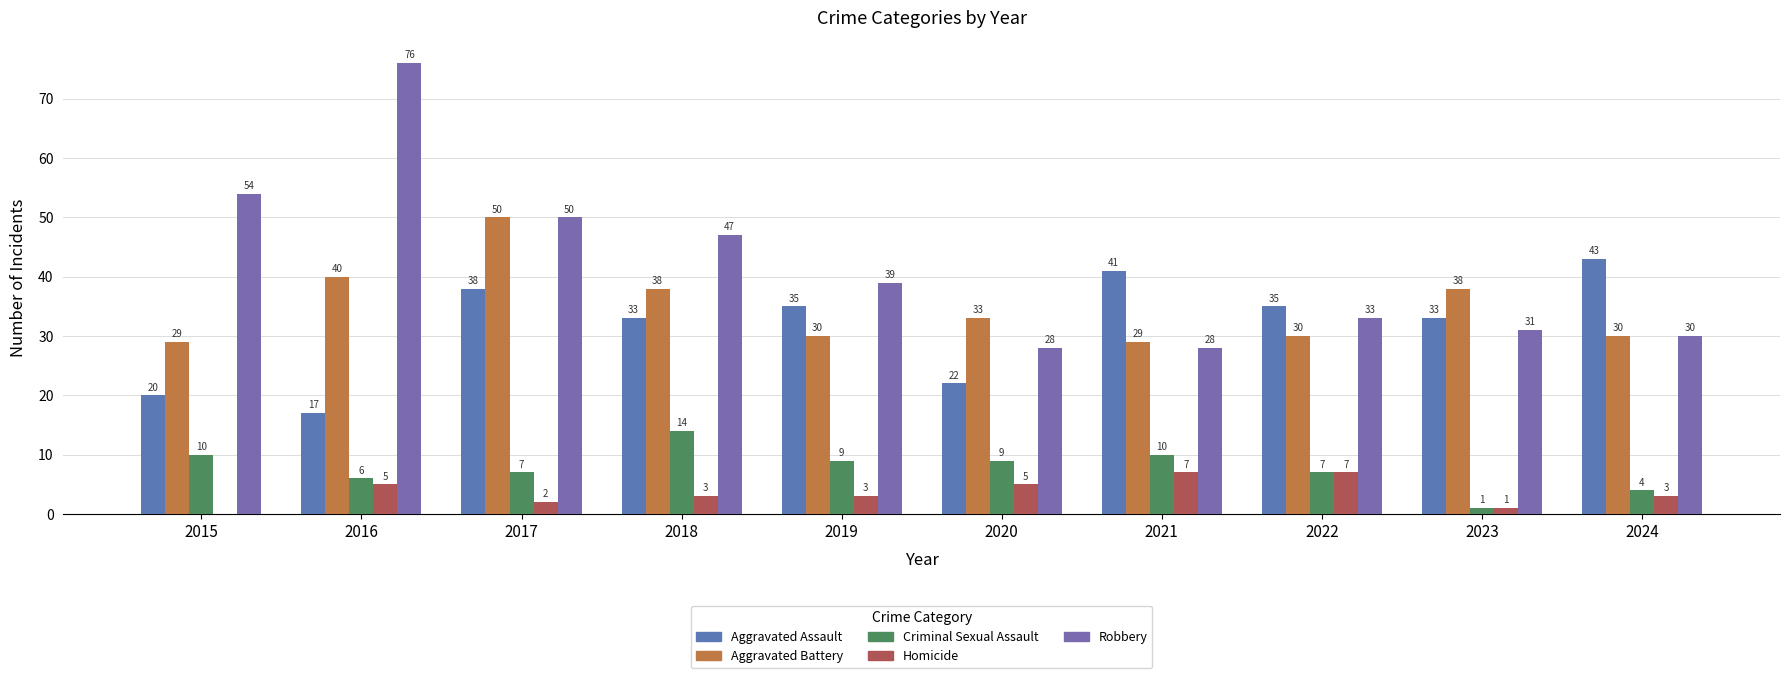

Rank the categories by Aggravated Battery value from highest to lowest.

2017, 2016, 2018, 2023, 2020, 2019, 2022, 2024, 2015, 2021